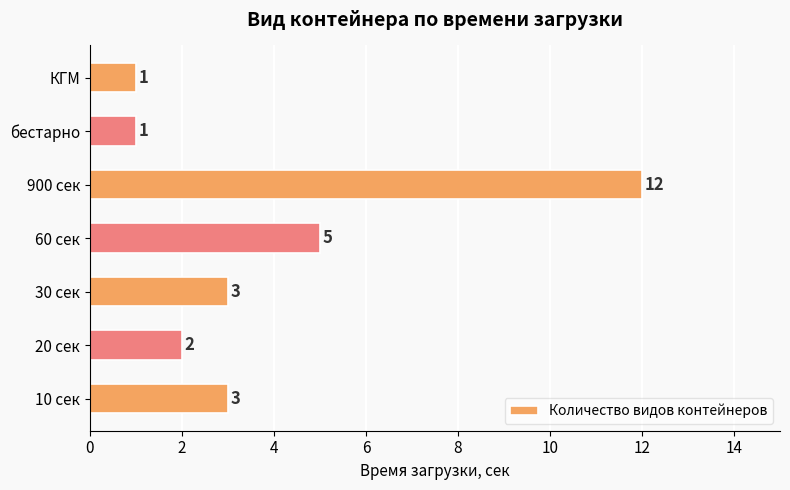

What is the average value?

4